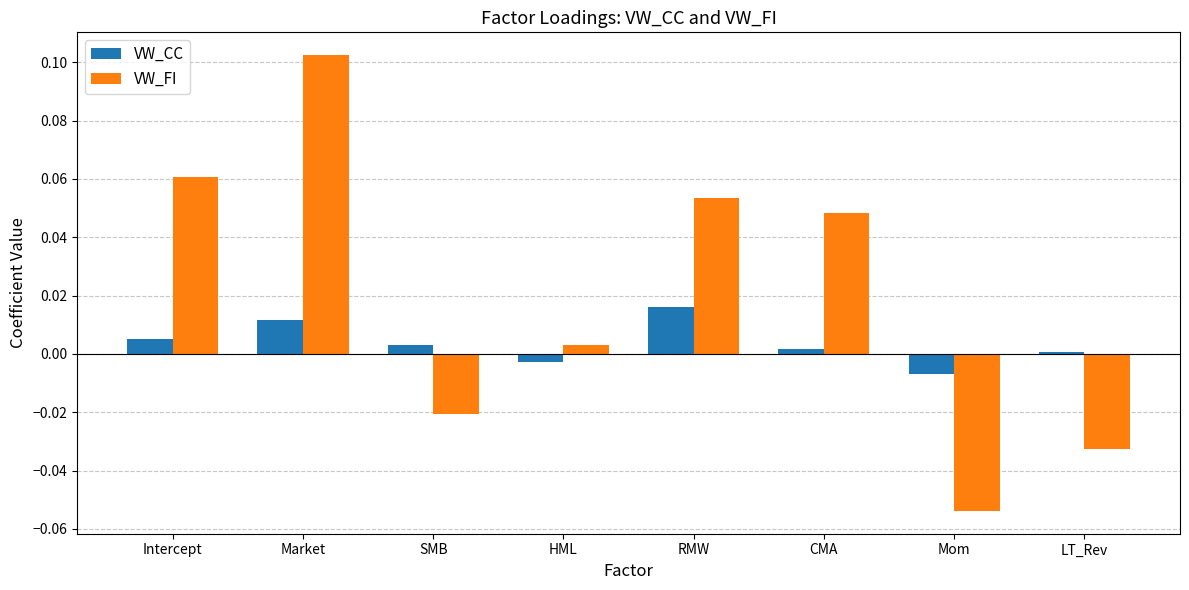

Between Intercept and HML, which series saw the biggest shift?

VW_FI